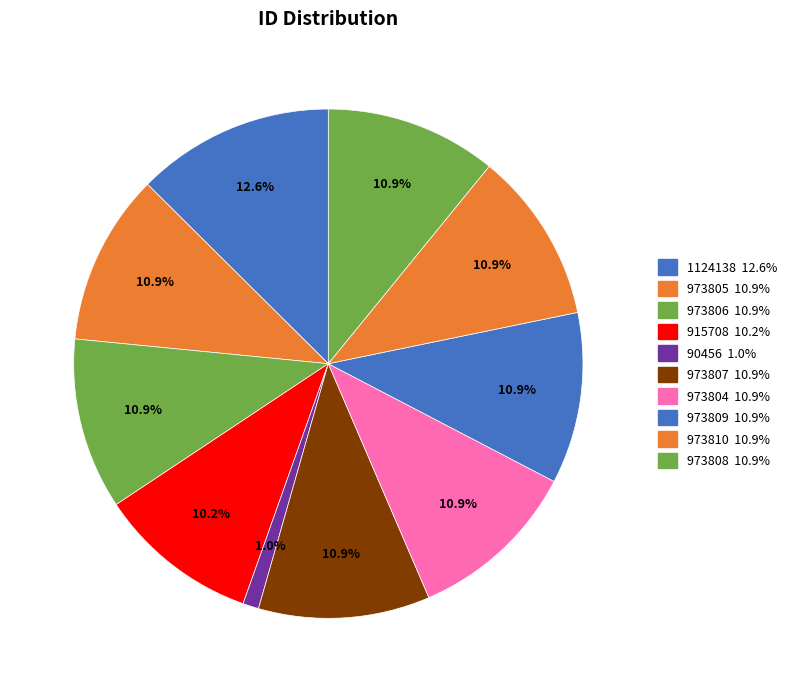

How many segments does this pie chart have?

10